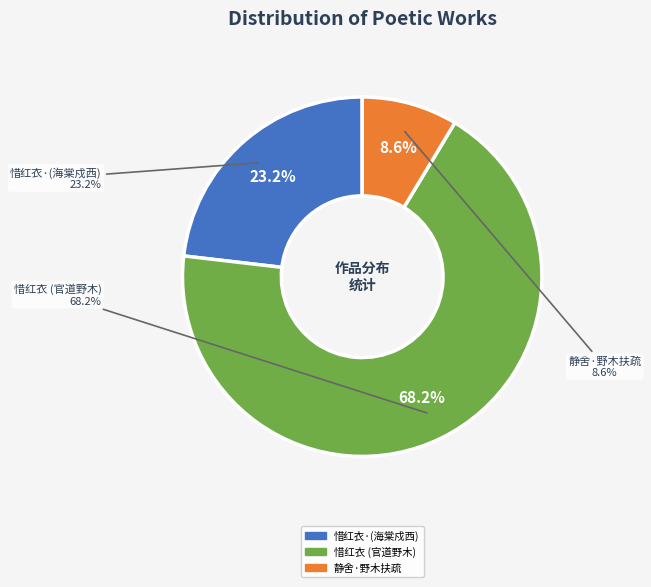

To the nearest percent, what is the difference between the 惜红衣 自海棠戍以西沿官道，野木香正花，借石帚韵赋之 and 惜红衣·自海棠戍以西沿官道，野木香正花，借石帚韵赋之 slice percentages?

45%